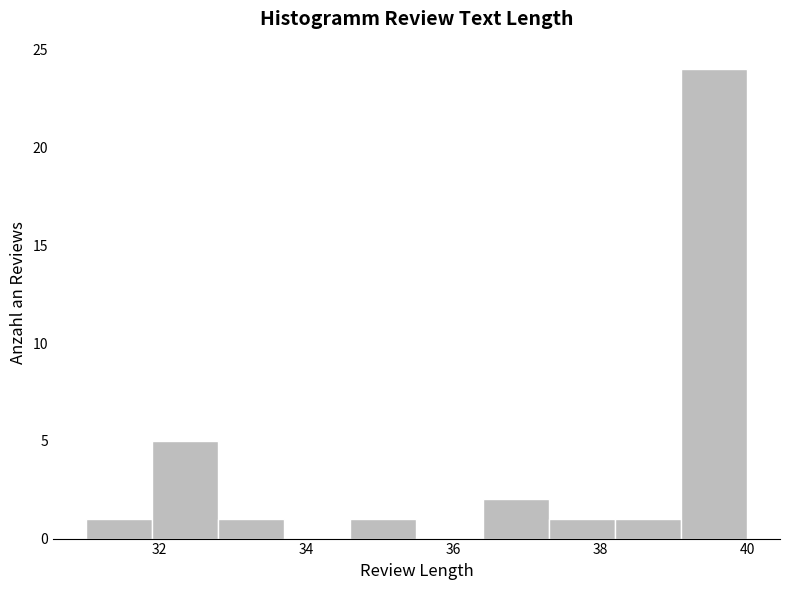

What is the height of the bar covering 37.3 to 38.2 on the x-axis? Neither the bar edges nor the heights are printed on the chart, so give them approximately, as read against the axes.

1